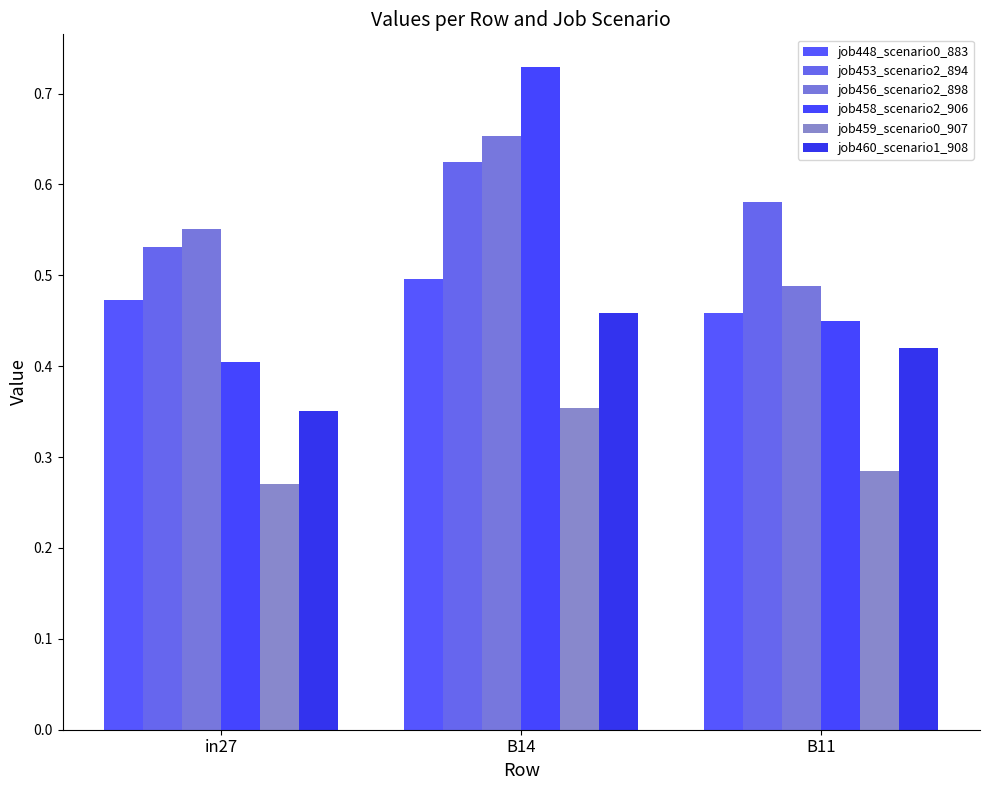

Rank the series by their maximum value, from highest to lowest.

job458_scenario2_906, job456_scenario2_898, job453_scenario2_894, job448_scenario0_883, job460_scenario1_908, job459_scenario0_907